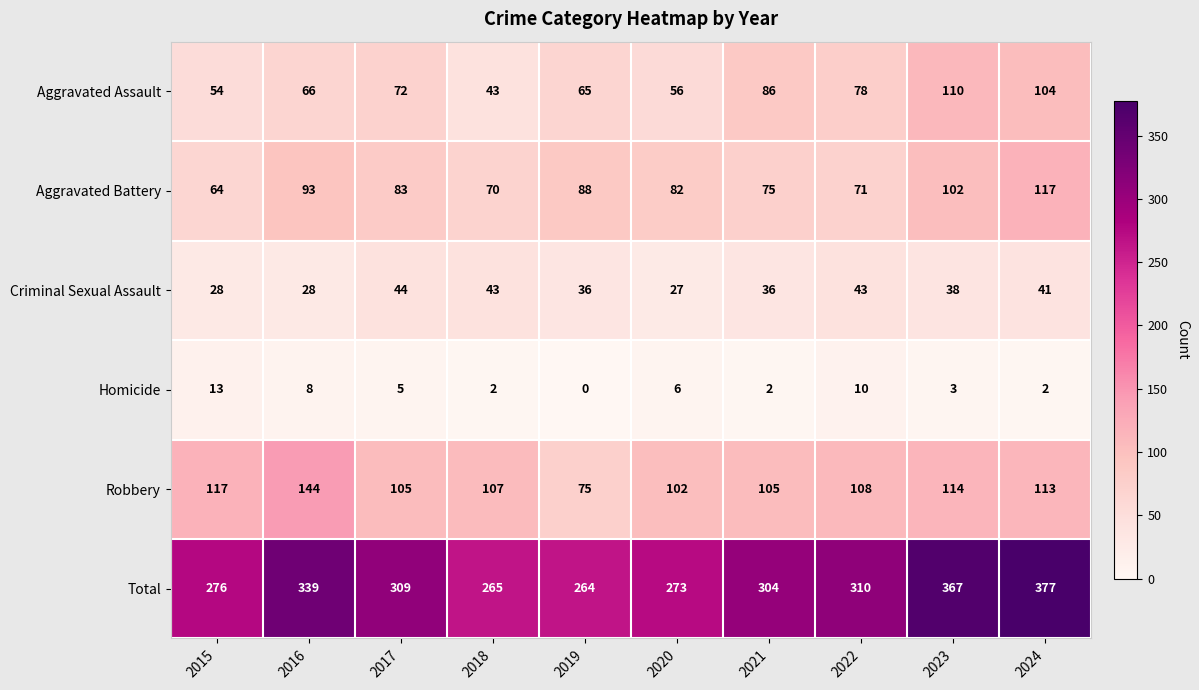

Read the Total value at 2017, to the nearest 10.

310